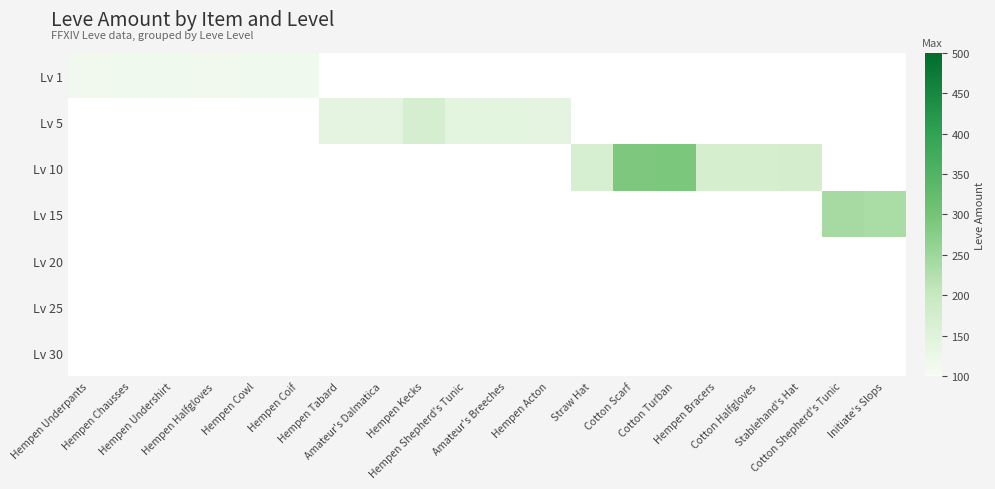

At how many categories does at least one series exceed 195?

4